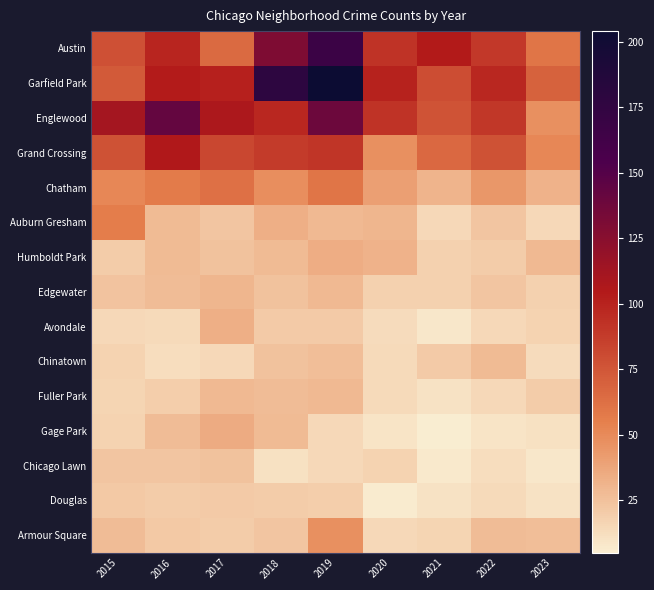

At which category is the sum across all series the highest?

2019